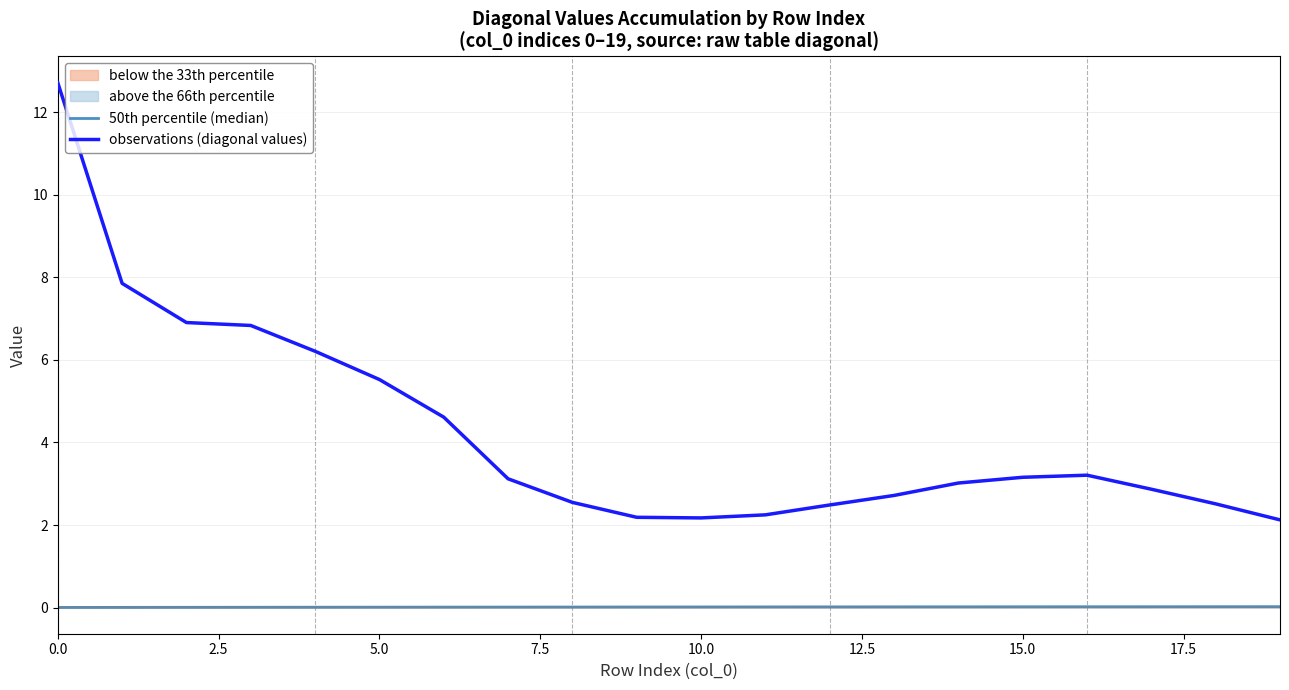

In observations (diagonal values), how many points are lower than both neighbors (excluding endpoints)?

1